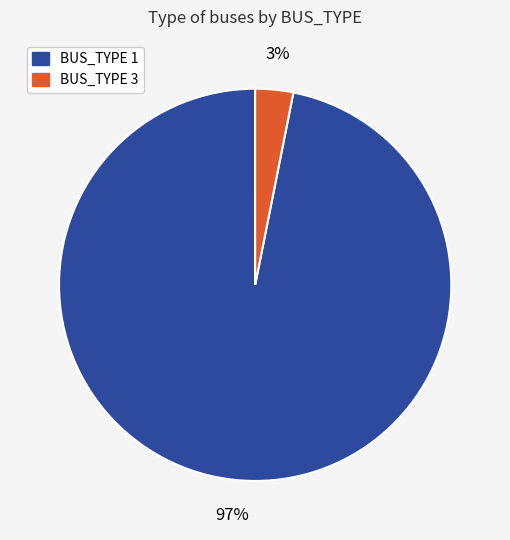

Which slice is the largest?

BUS_TYPE 1